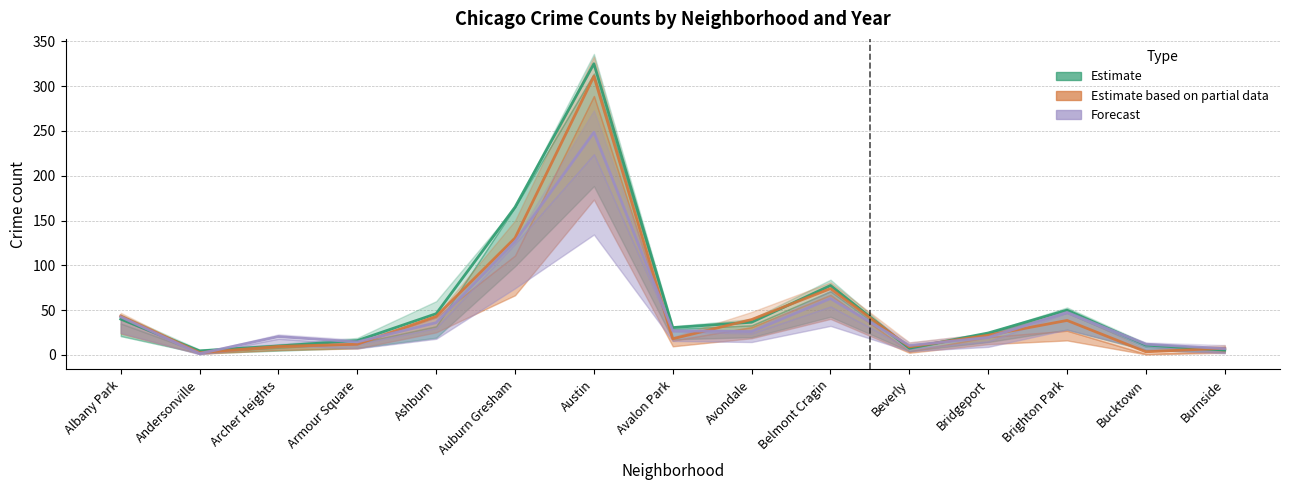

What is the lowest value of the Estimate based on partial data series?

2.5